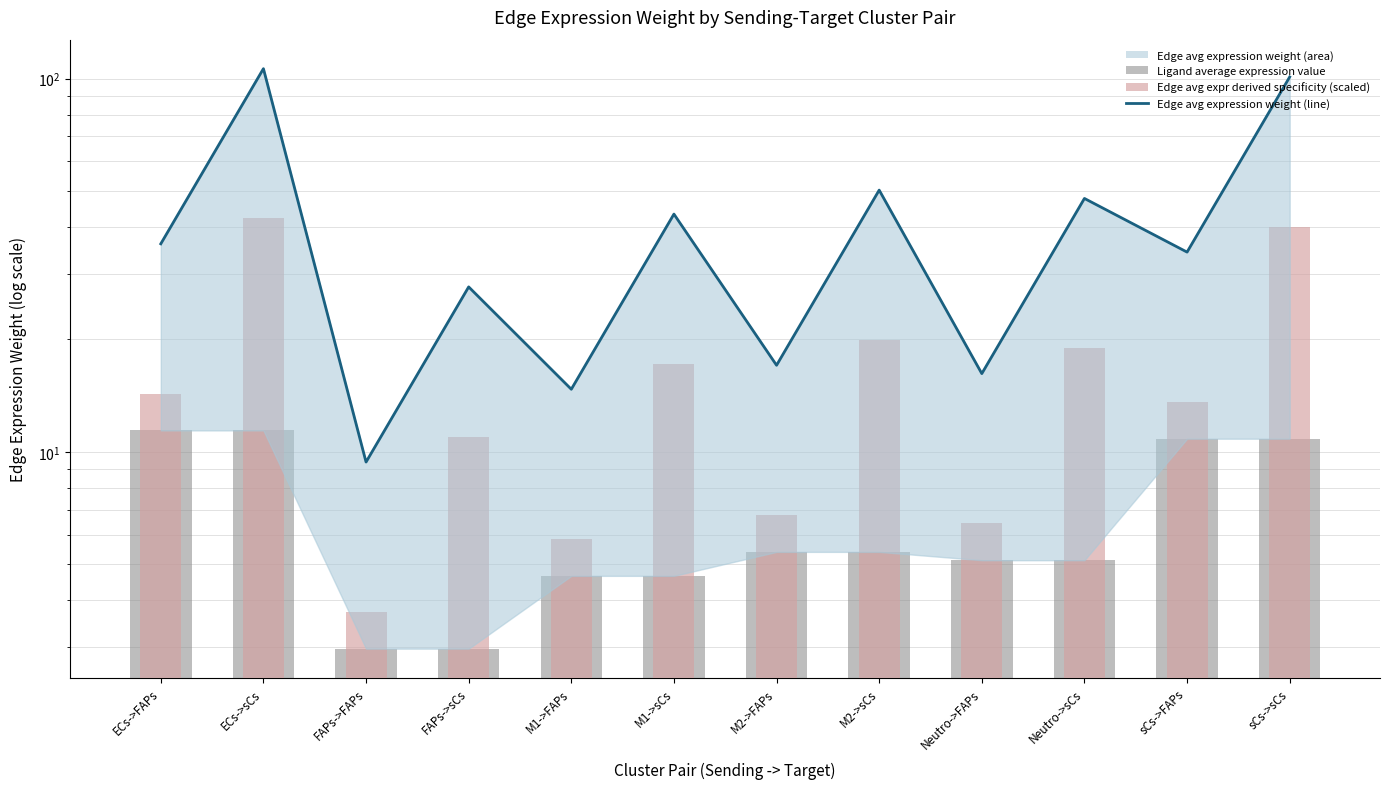

Which series changed the most between M2->sCs and Neutro->FAPs?

Edge avg expression weight (line)